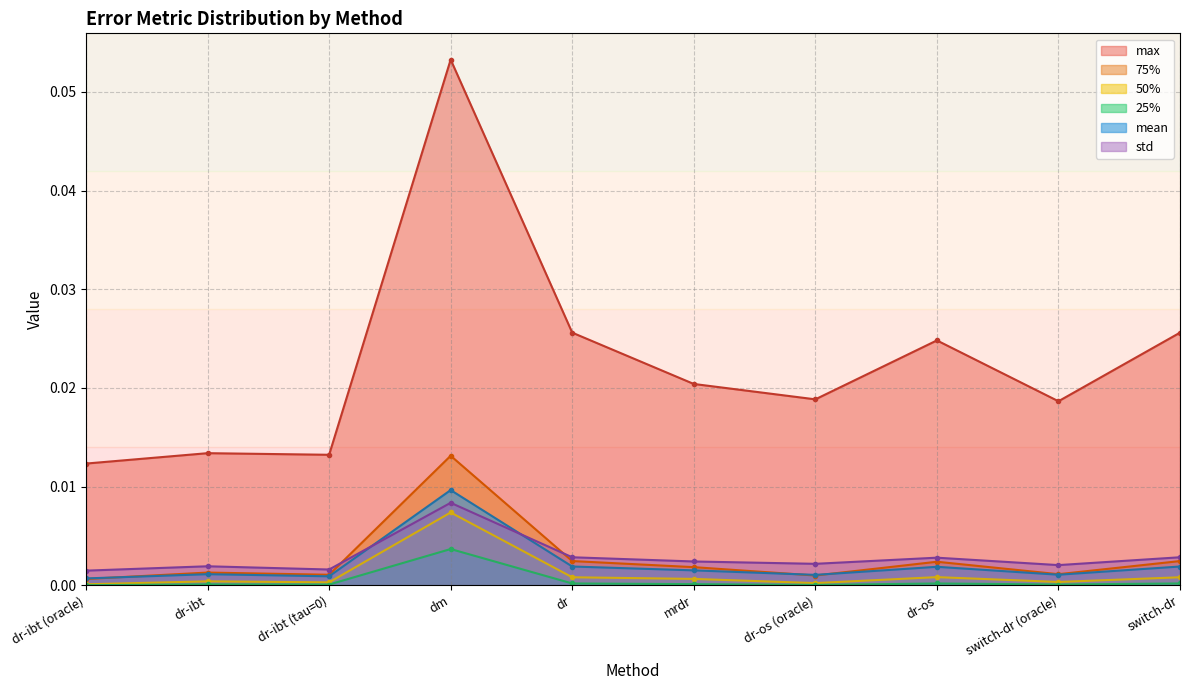

Where is 25% nearest to the value 0?

dr-ibt (oracle)